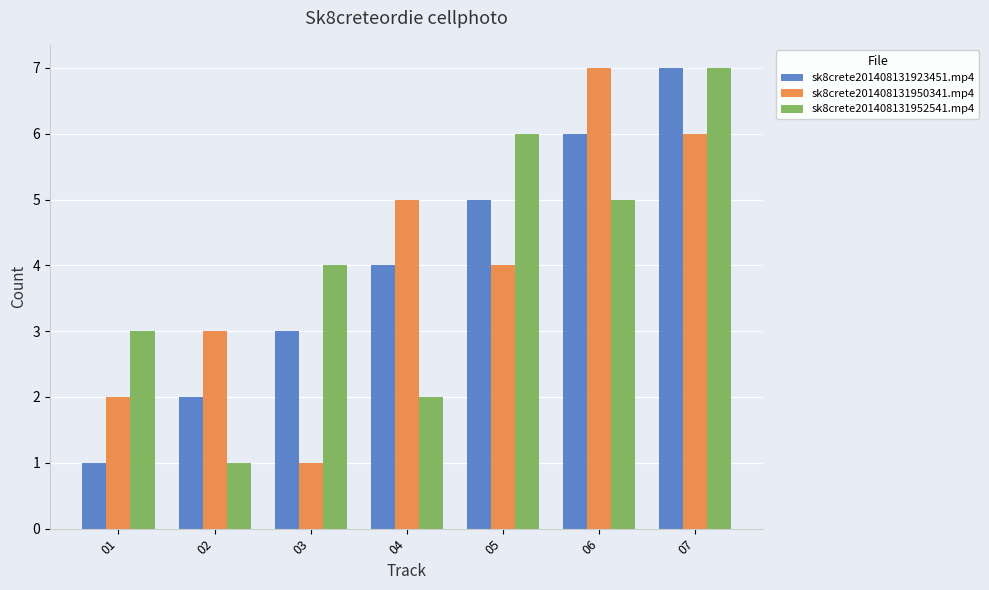

What is the maximum value shown in the chart?

7